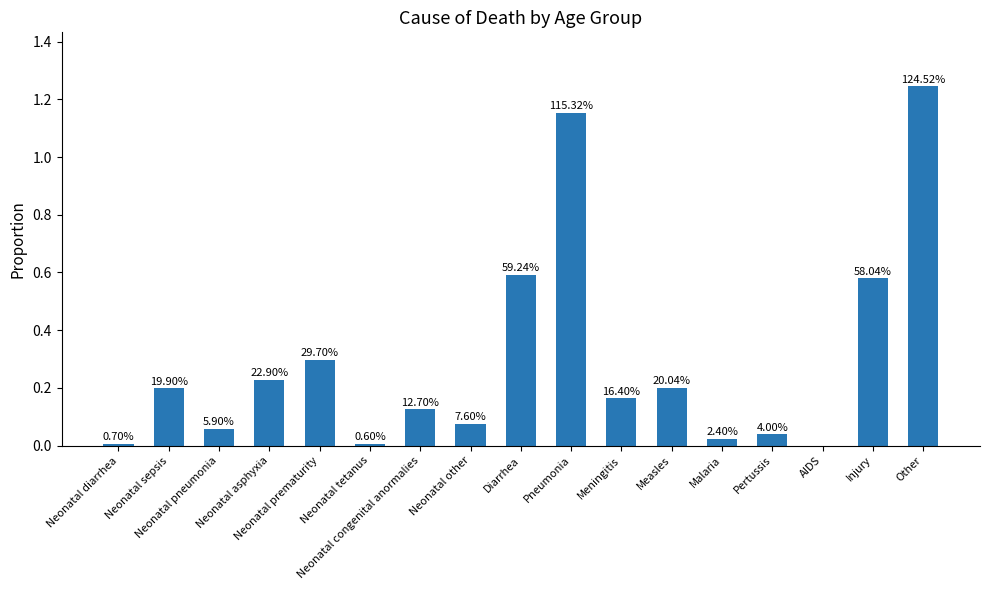

What is the difference between the second highest and second lowest values?

1.1